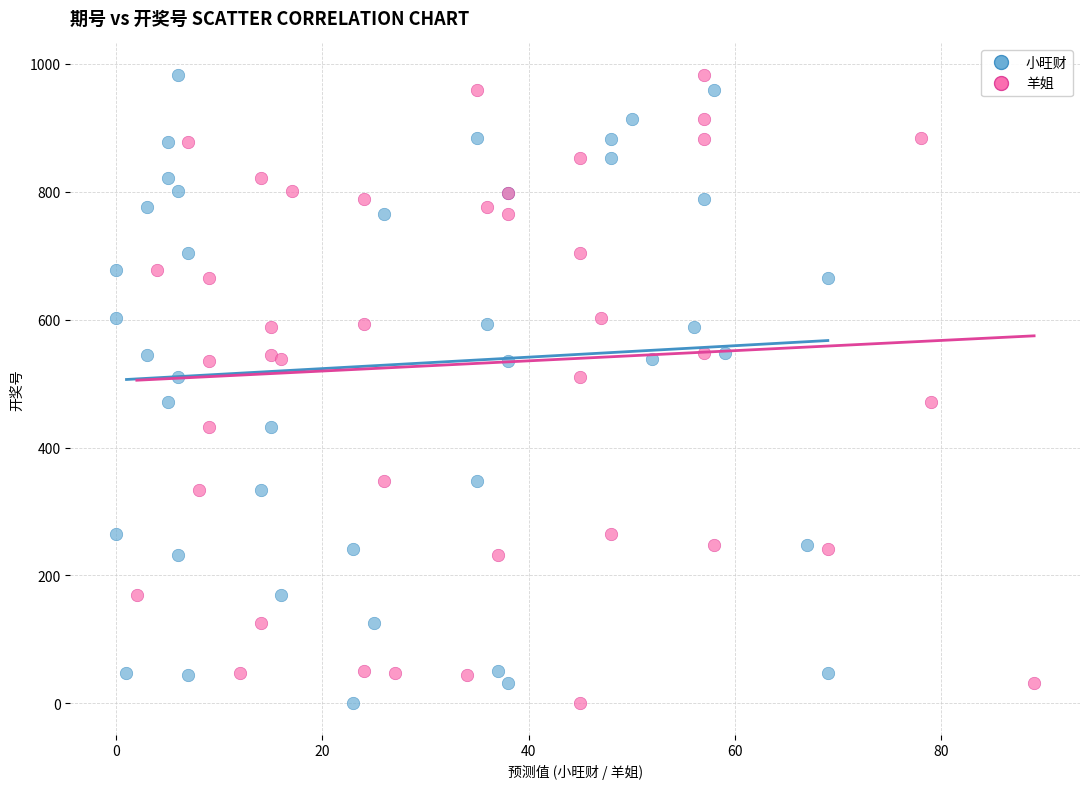

What are all the series names shown in the legend?

小旺财, 羊姐